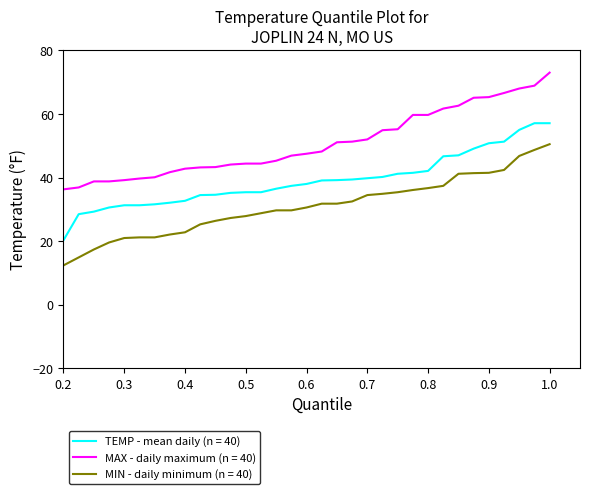

Which series has the largest range (max minus min)?

MAX - daily maximum (n = 40)